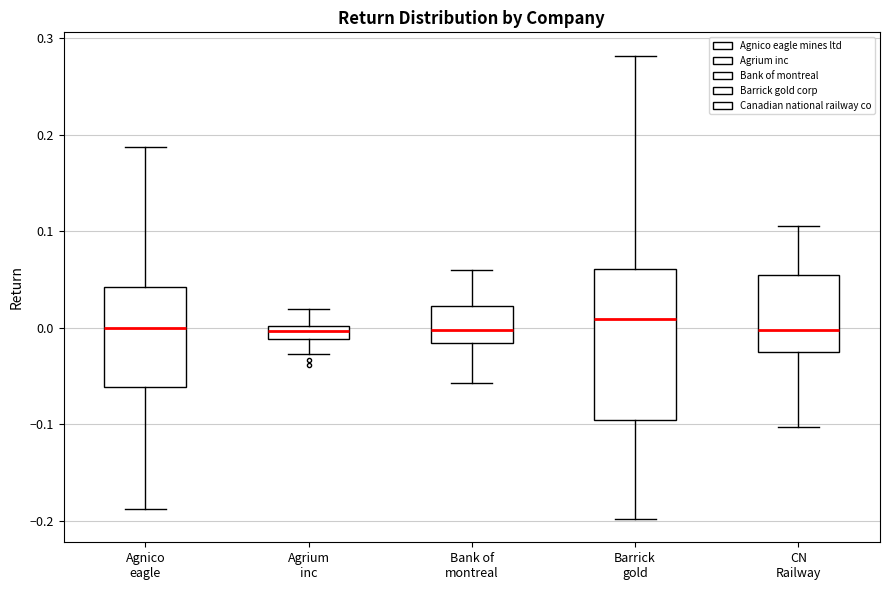

Which box is the tallest, from its lower edge to its upper edge?

Barrick gold